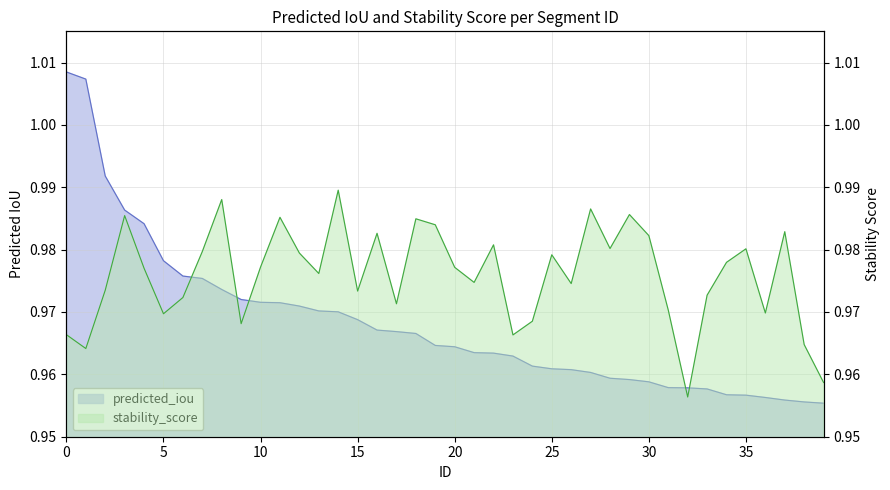

Count the stability_score values in the range 0 to 1.

40